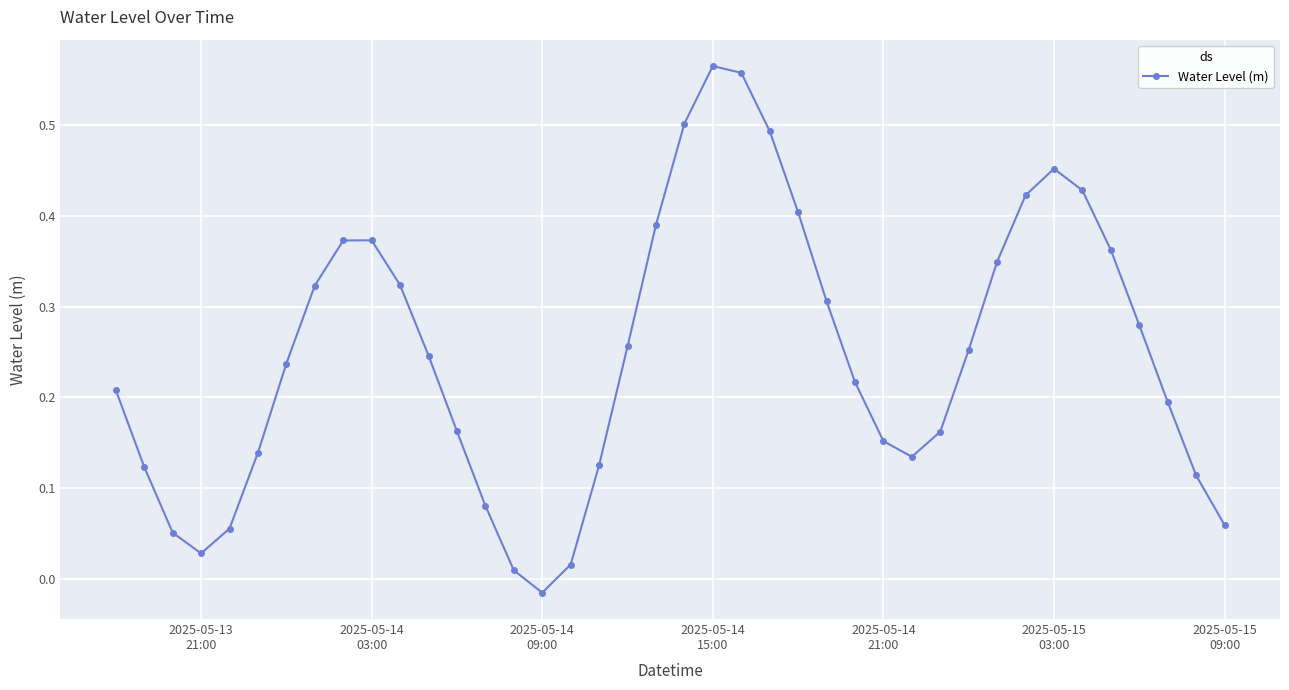

True or false: there are more than 0 points higher than both neighbors.

True